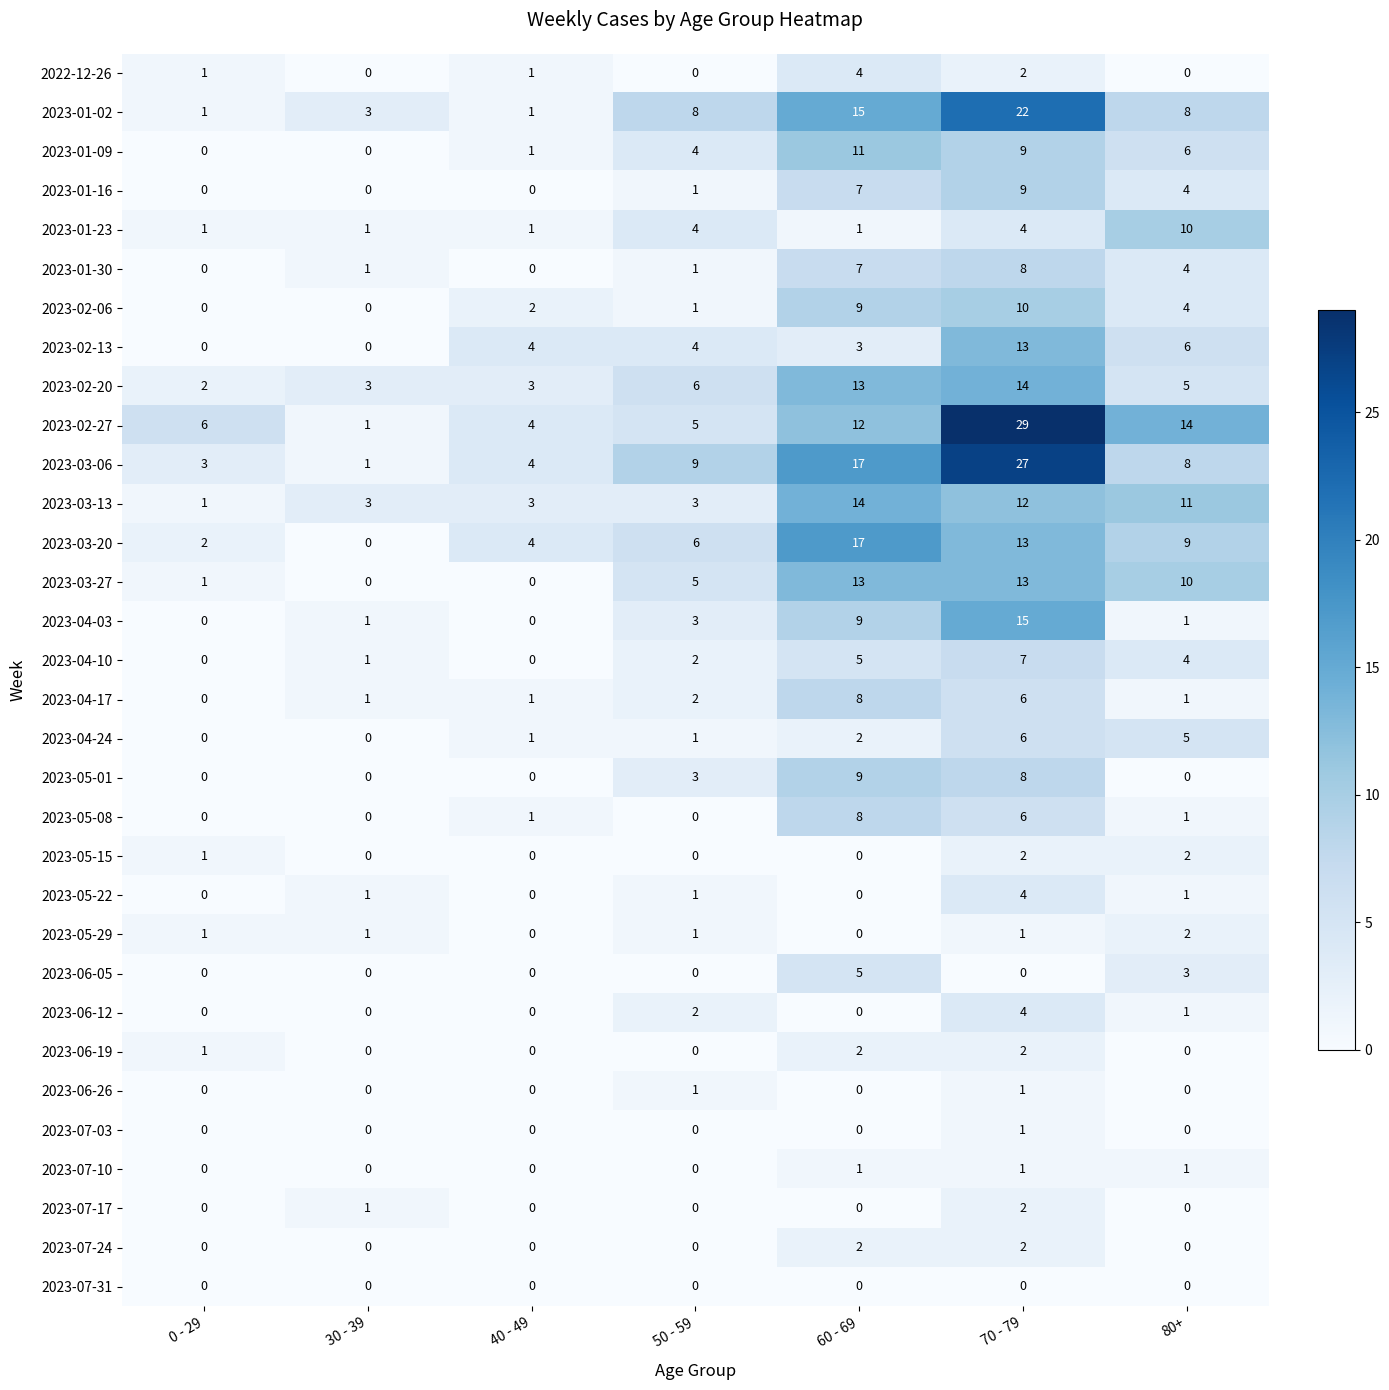

What is the difference between the maximum and minimum values in the 2023-05-08 series?

8